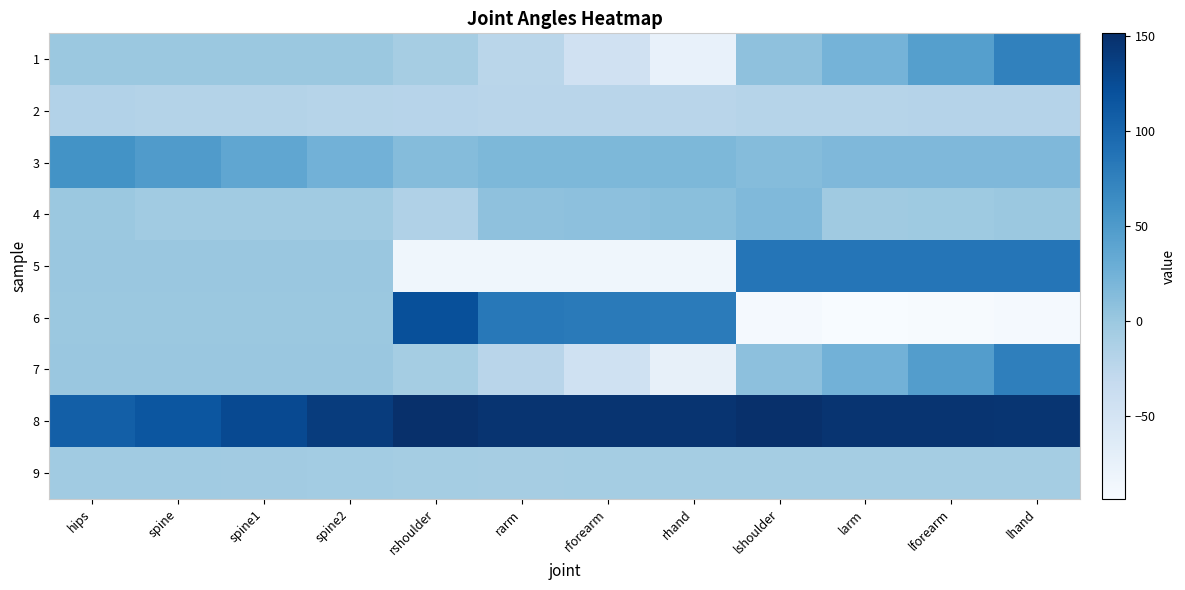

List the series in order of their peak value, lowest first.

2, 9, 4, 3, 1, 7, 5, 6, 8